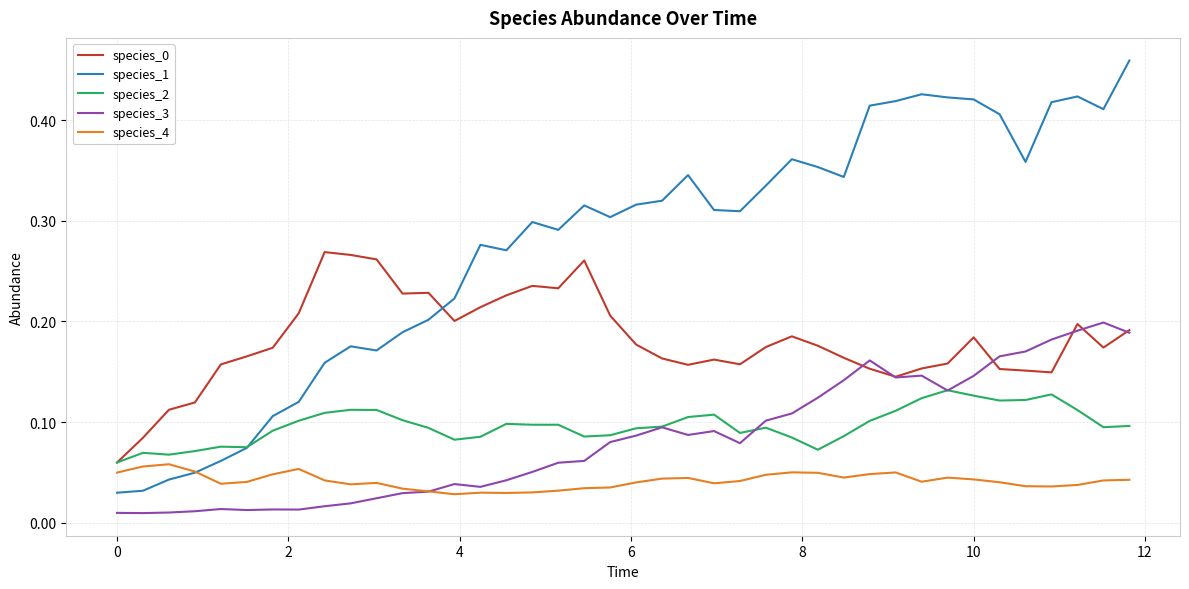

Which series has the largest range (max minus min)?

species_1